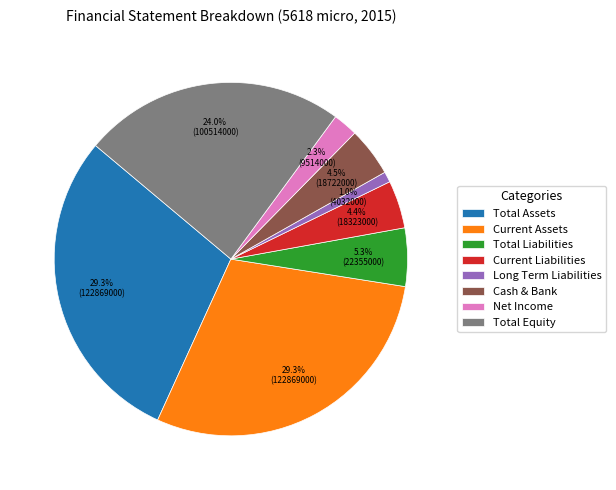

True or false: Net Income accounts for 2% of the total.

True